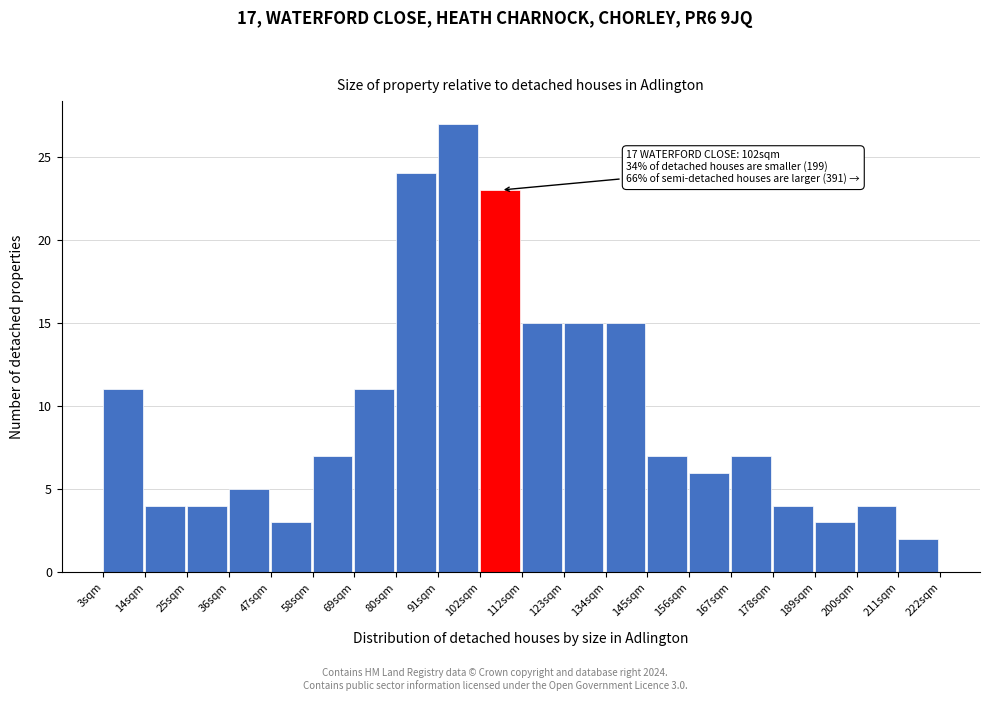

Which range on the x-axis has the tallest bar?

90 to 102